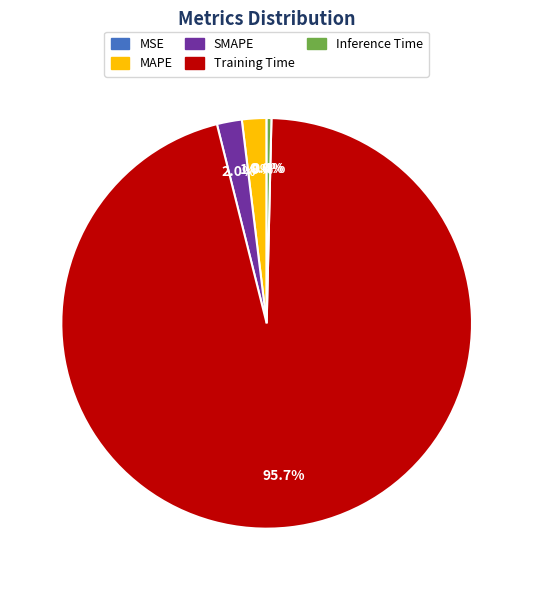

Is it true that Inference Time is 0% of the pie?

True